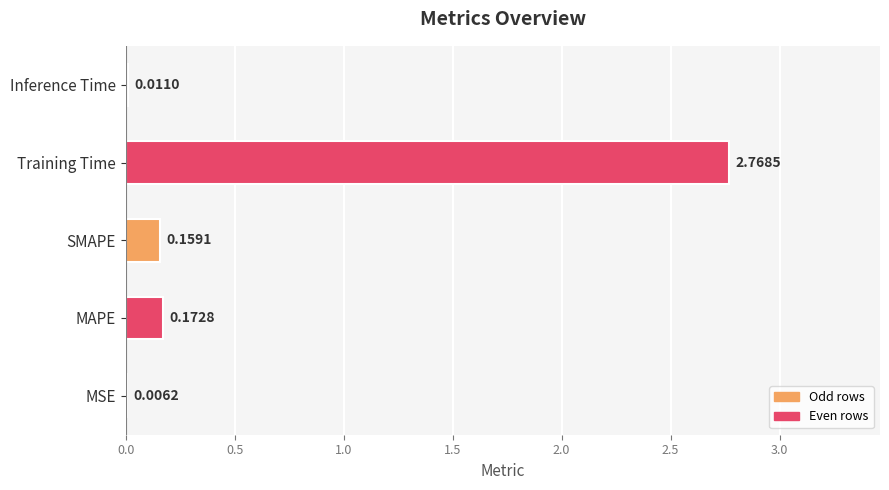

What is the sum of the values at SMAPE and MAPE?

0.3